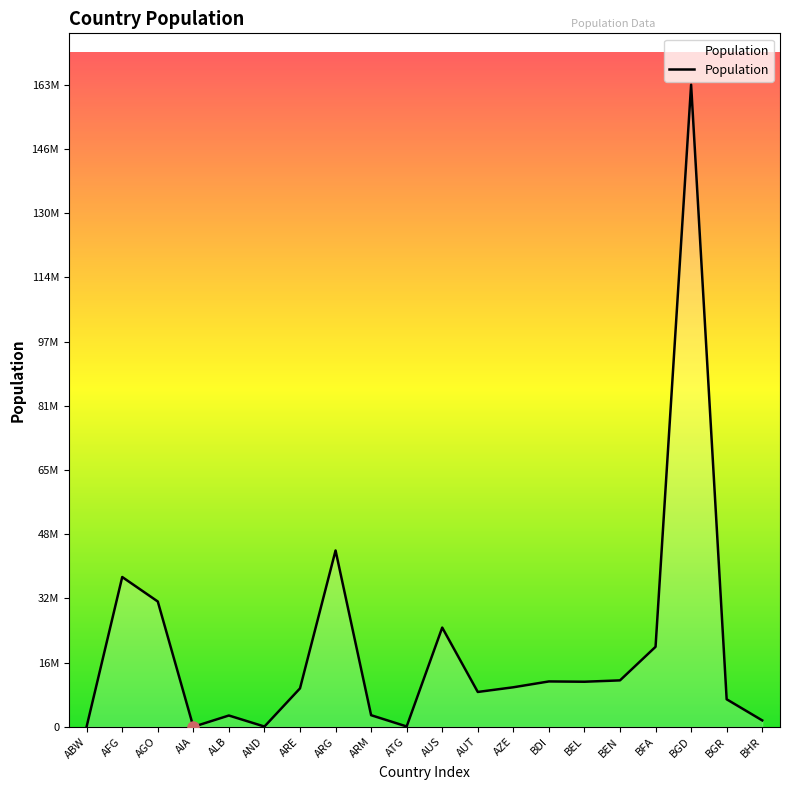

Which label corresponds to the largest value in the chart?

BGD